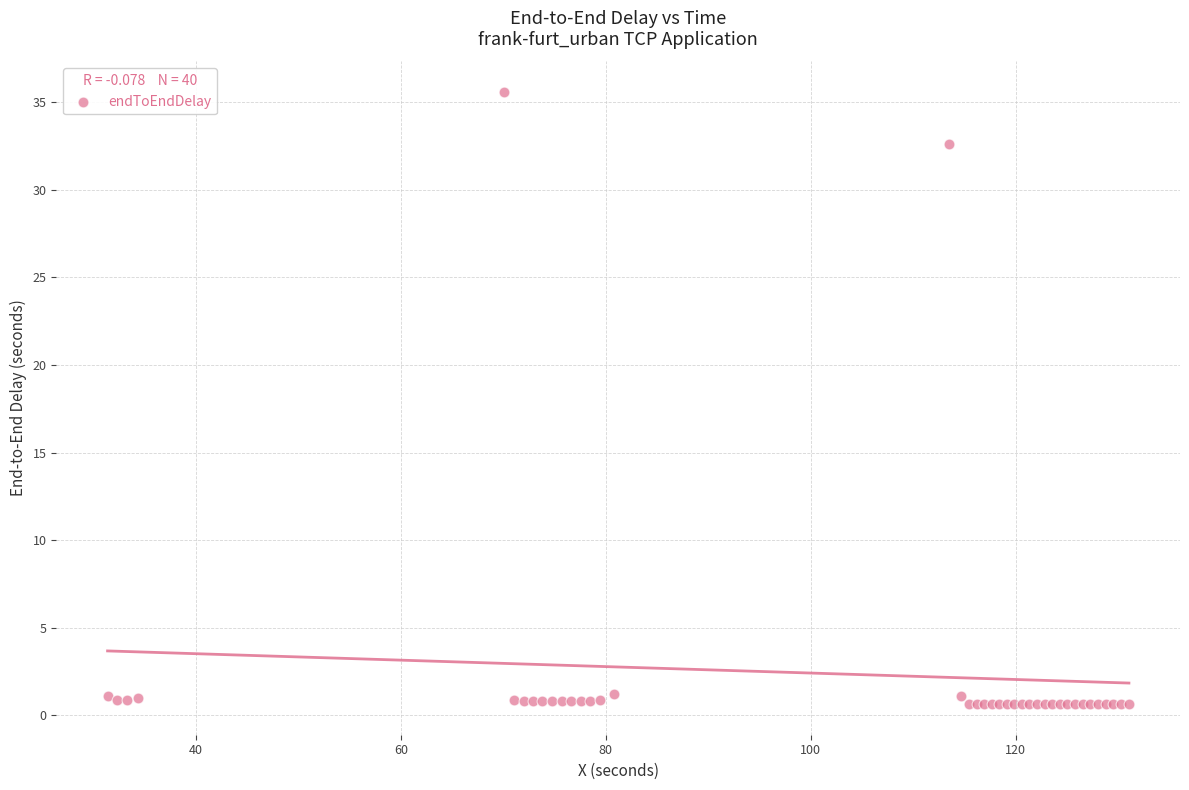

What Y value in the scatter plot is closest to 18?

32.6